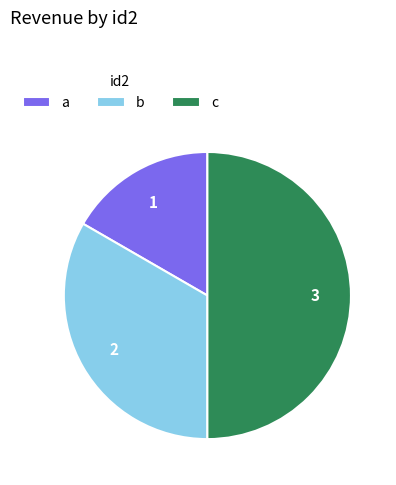

Which has a higher value, b or c?

c